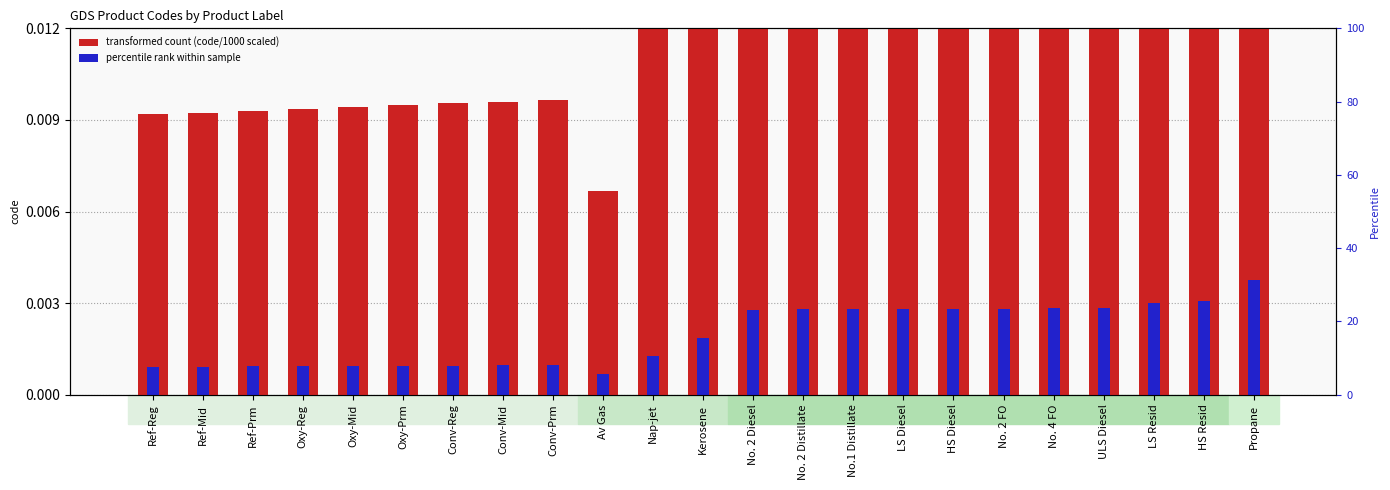

Which series has the largest total across all categories?

transformed count (code/1000 scaled)